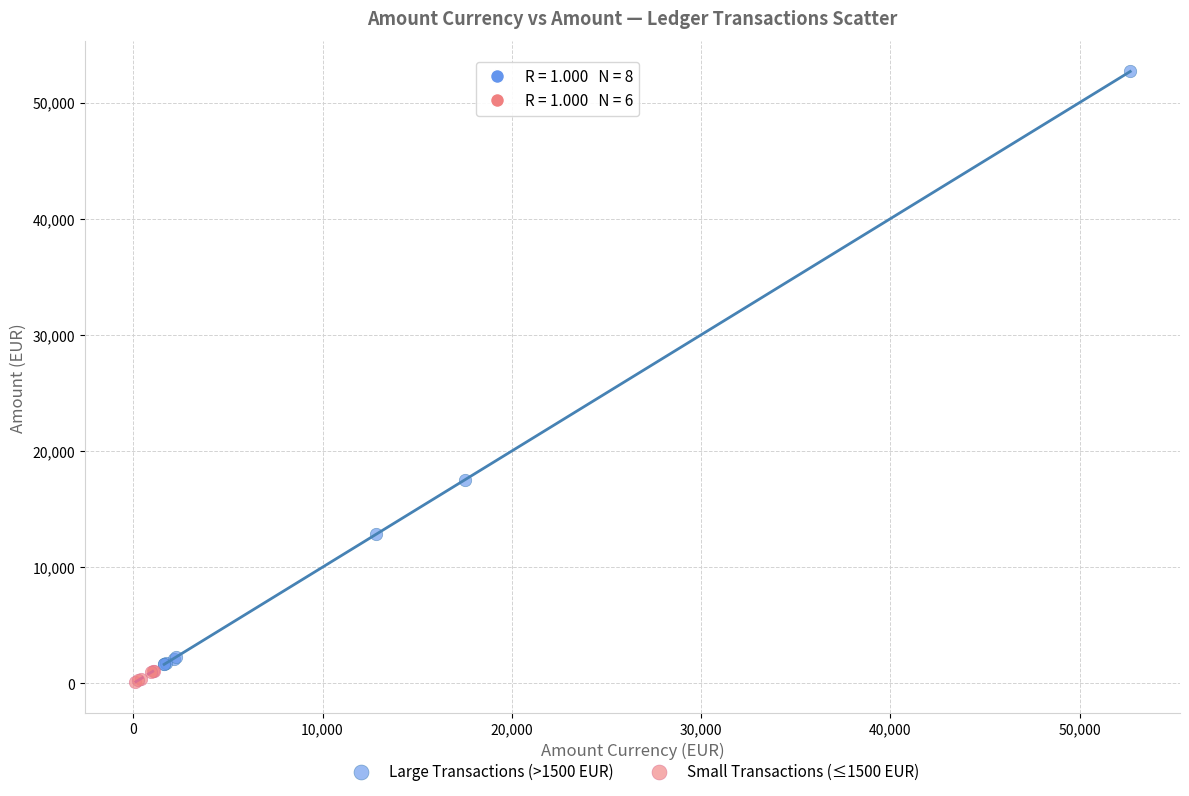

Which series has the largest Y range (max minus min)?

Large Transactions (>1500 EUR)